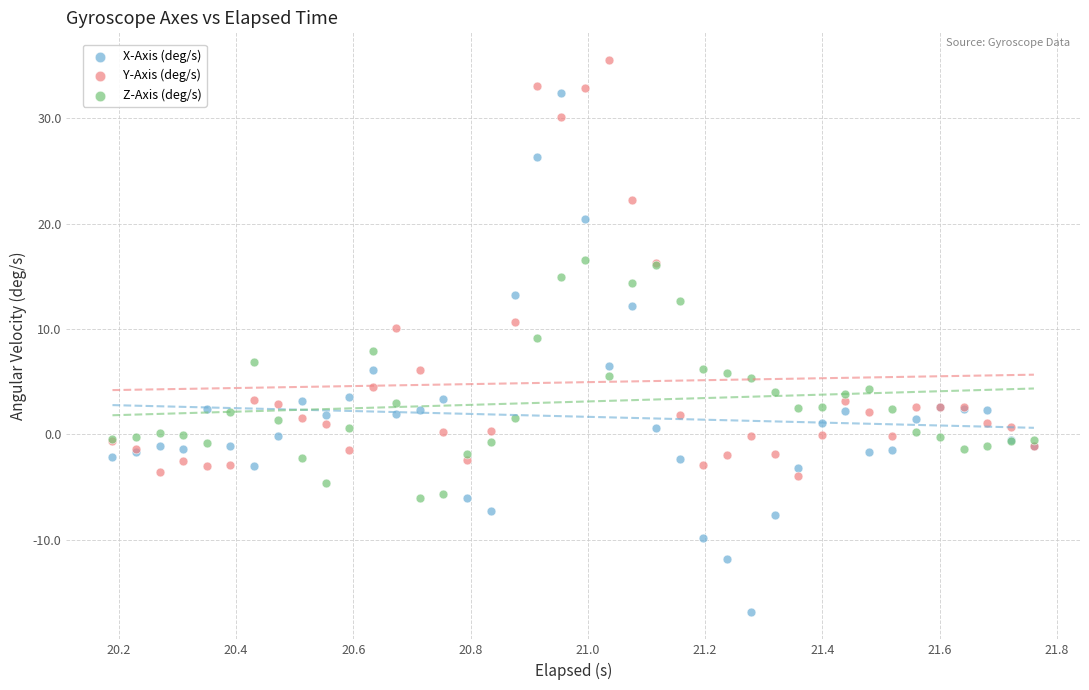

Which series contains the highest Y value?

Y-Axis (deg/s)